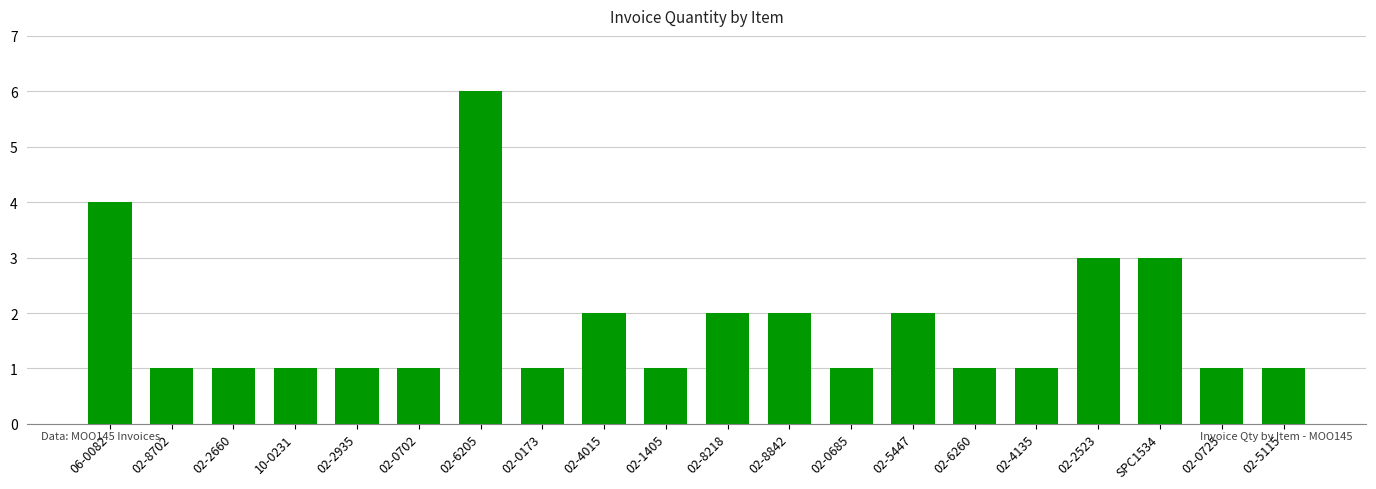

What is the change in value from 02-1405 to 02-2523?

+2